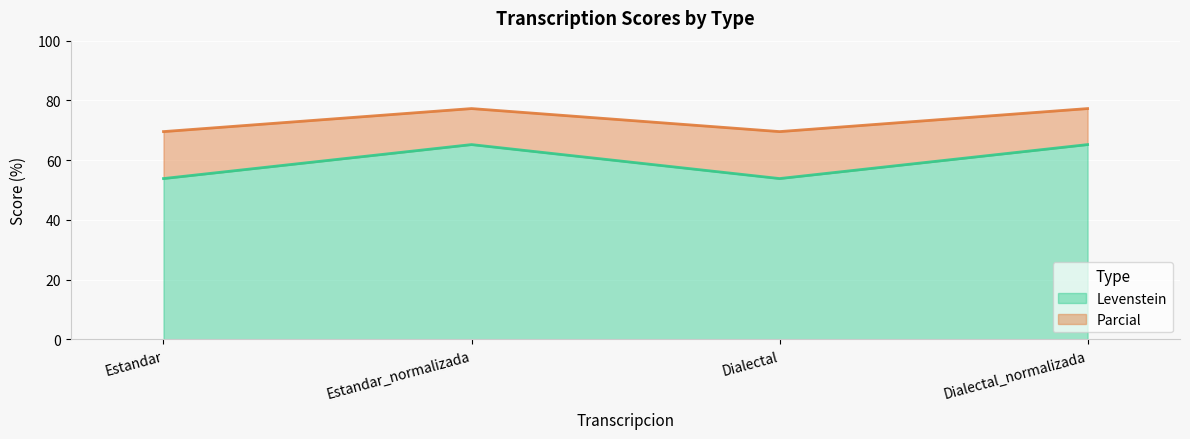

True or false: Levenstein and Parcial cross at least once.

False